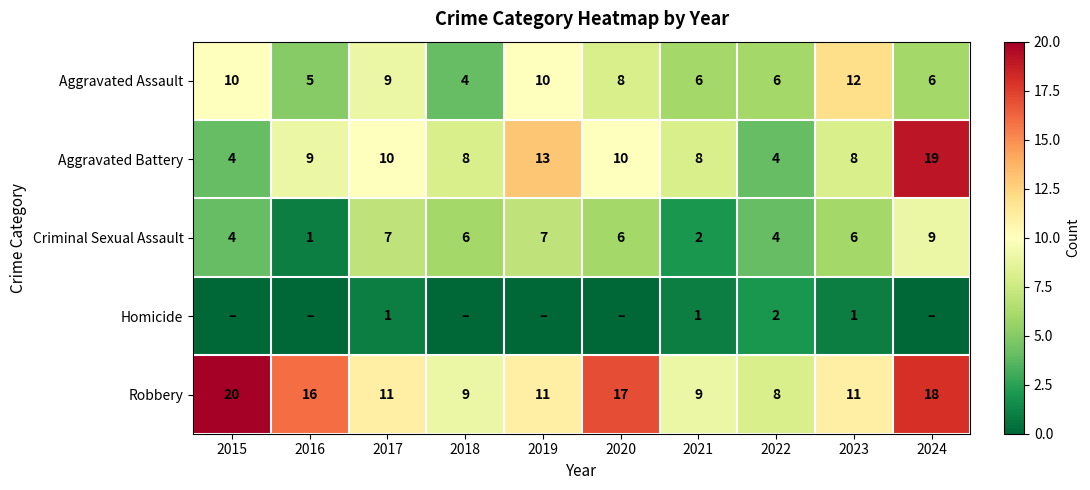

What is the approximate value of Robbery at 2019?

11